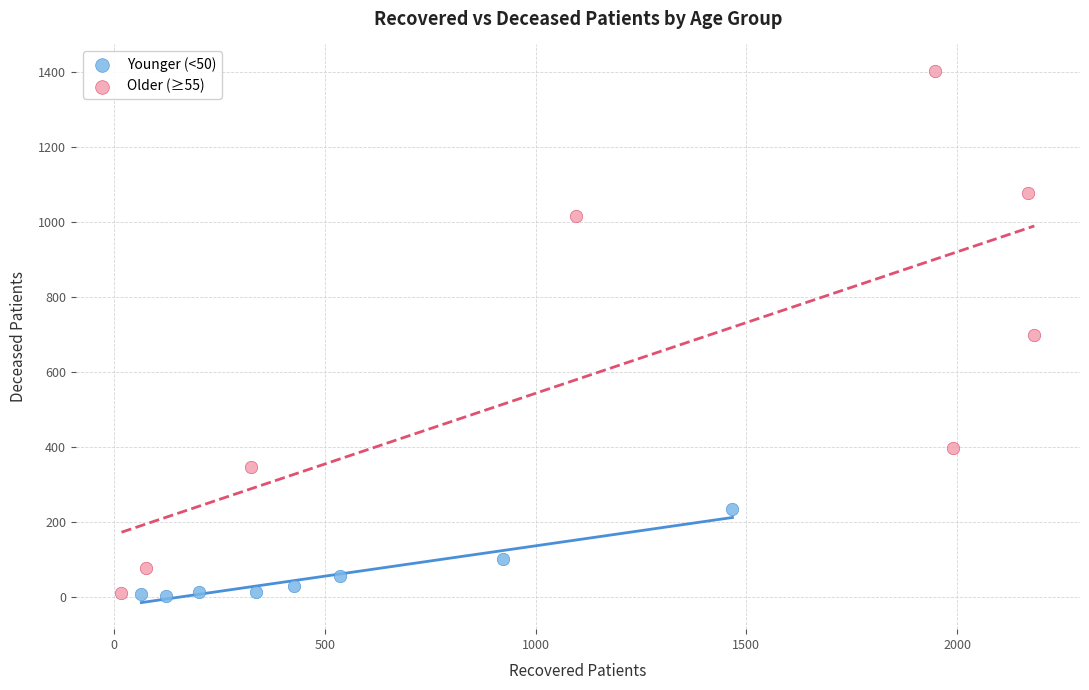

What are all the series names shown in the legend?

Younger (<50), Older (≥55)